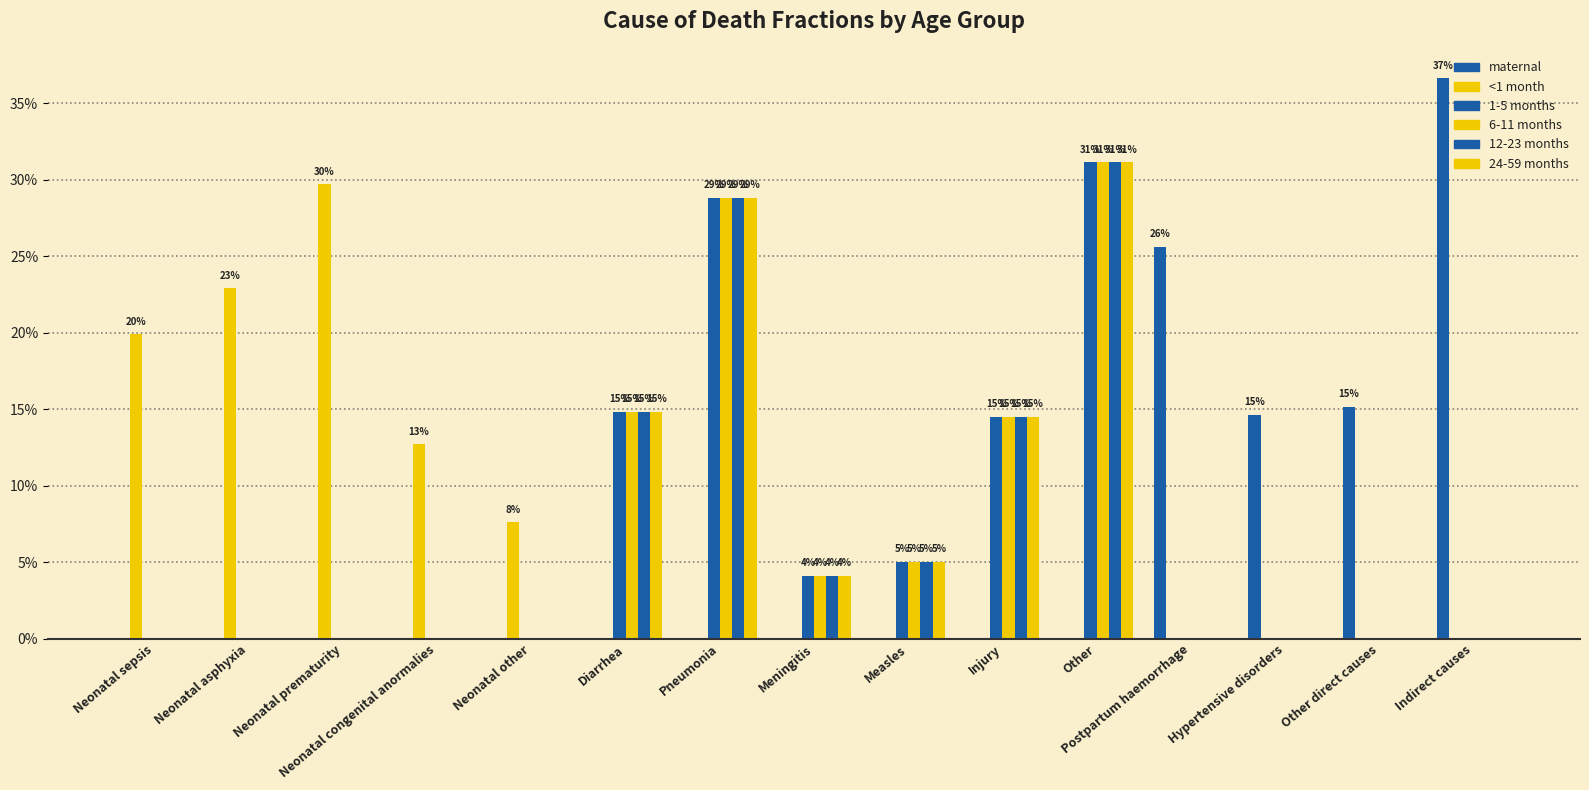

What is the difference between the maximum and second lowest values in the 24-59 months series?

0.3